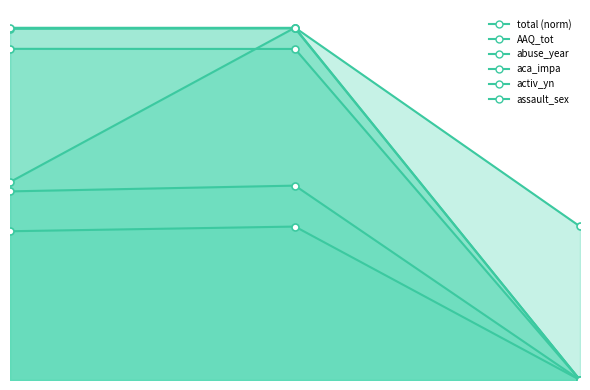

Where is aca_impa line nearest to the value 0?

2